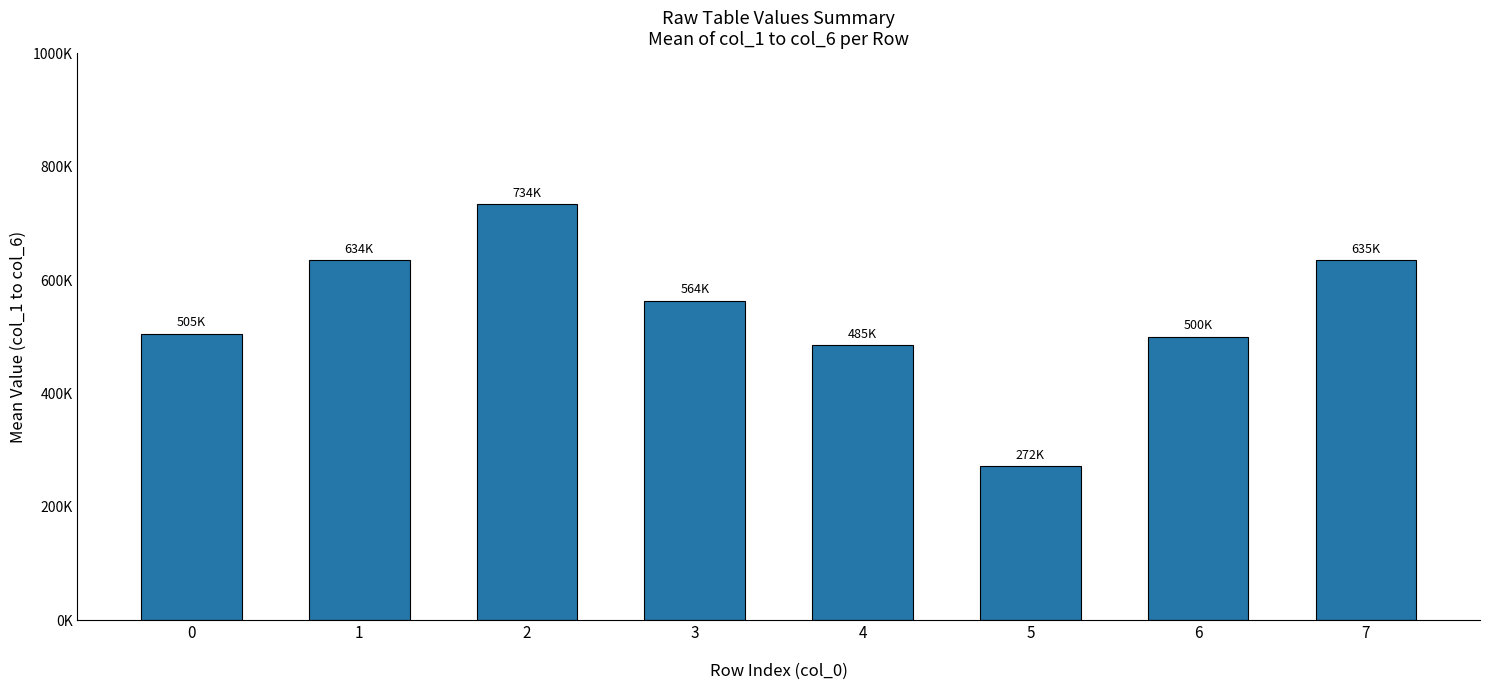

Does the chart contain any negative values?

No